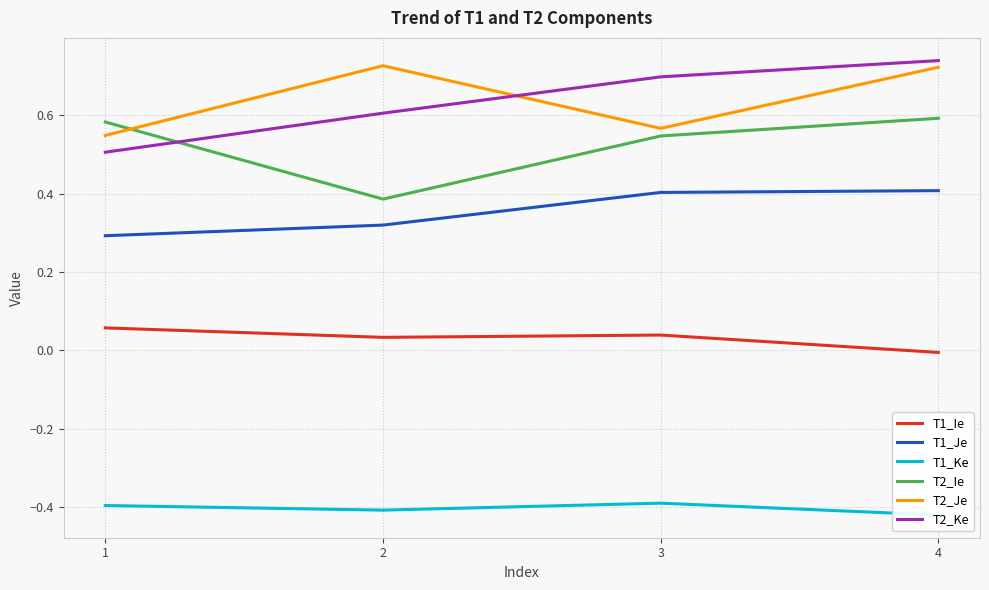

What is the sum of all T2_Ie values?

2.1